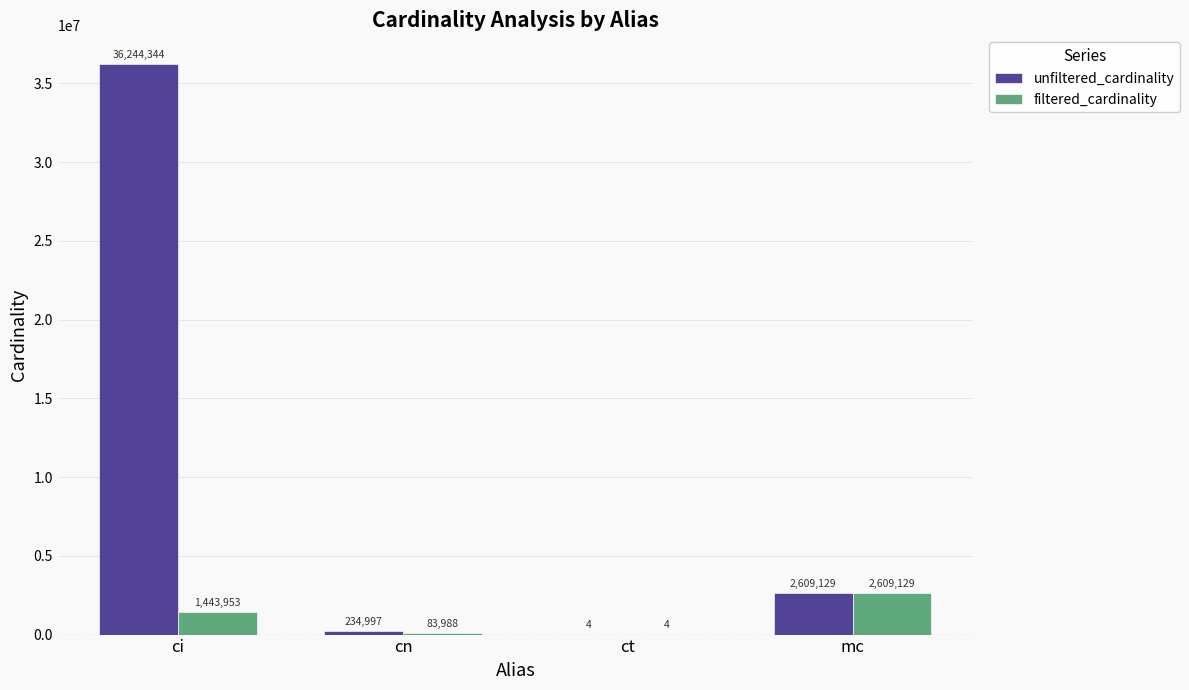

Which series has the largest range (max minus min)?

unfiltered_cardinality